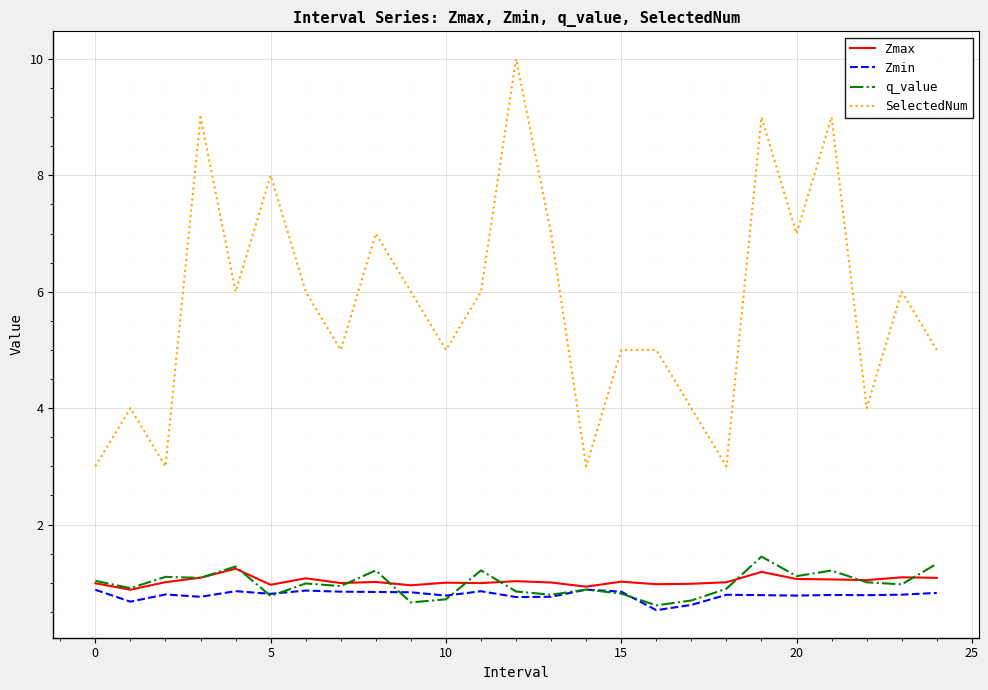

Is this an area chart (filled region under the line)?

No